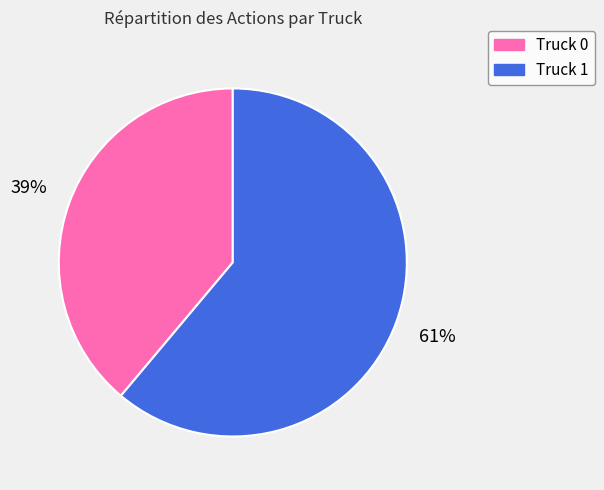

To the nearest percent, what is the difference between the largest and smallest slice percentages?

22%